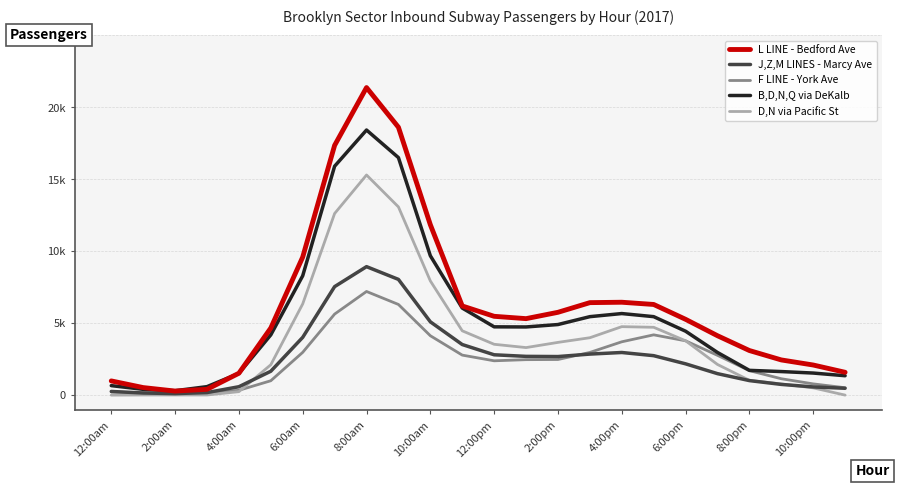

Which label corresponds to the largest value in the chart?

8:00am